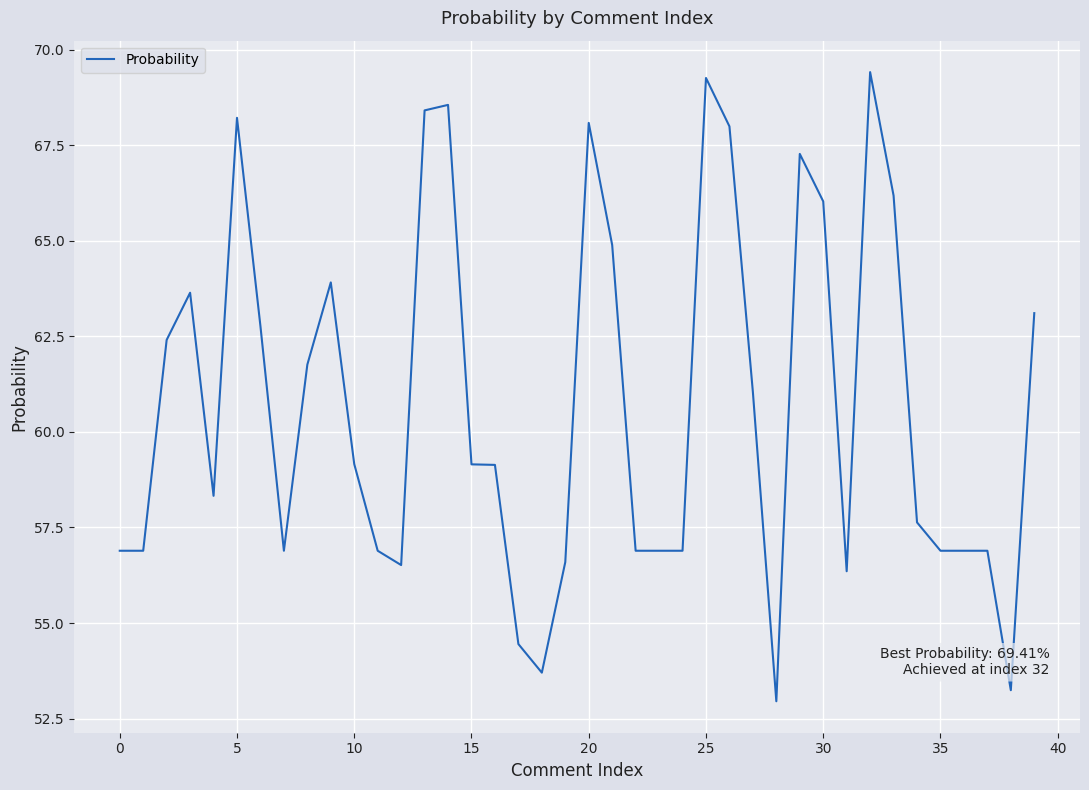

What is the minimum value shown in the chart?

53.0